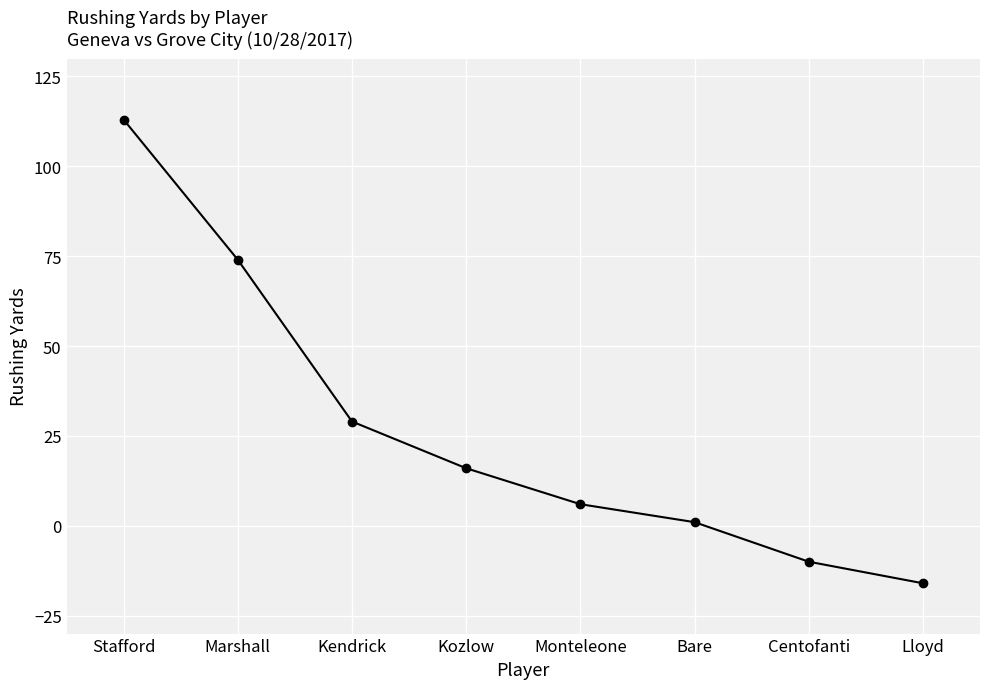

The chart shows a value of 1 at Bare. True or false?

True